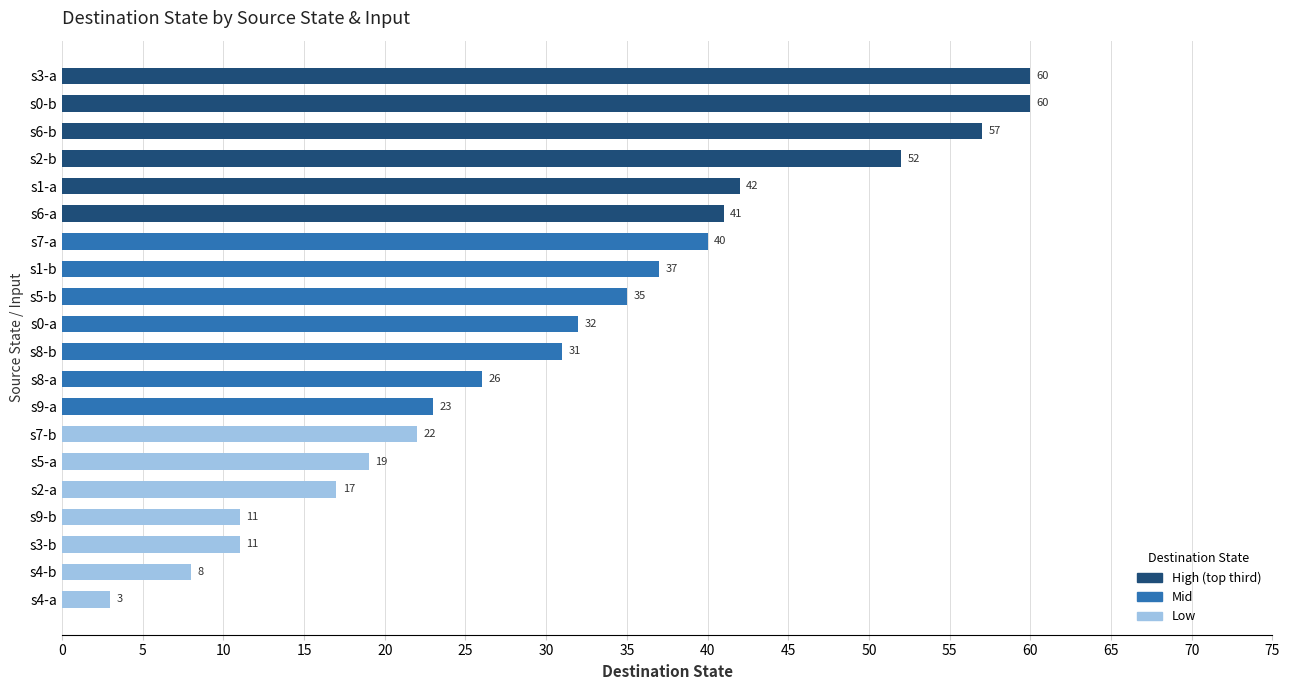

What is the greatest value displayed?

60